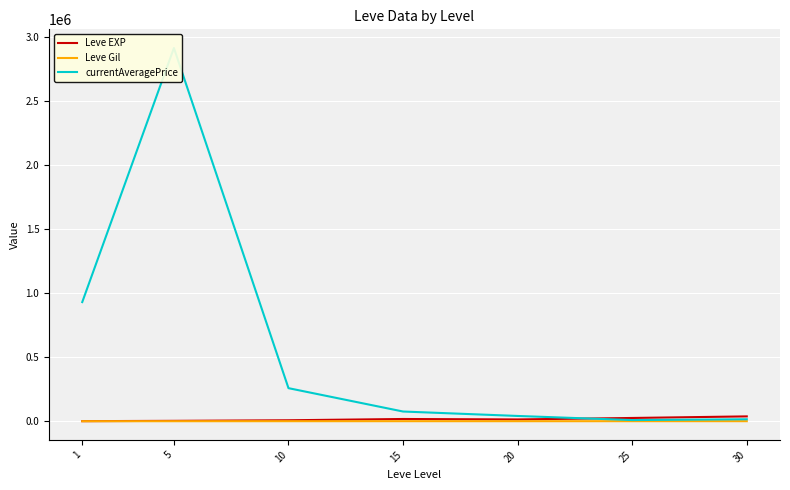

What are all the series names shown in the legend?

Leve EXP, Leve Gil, currentAveragePrice